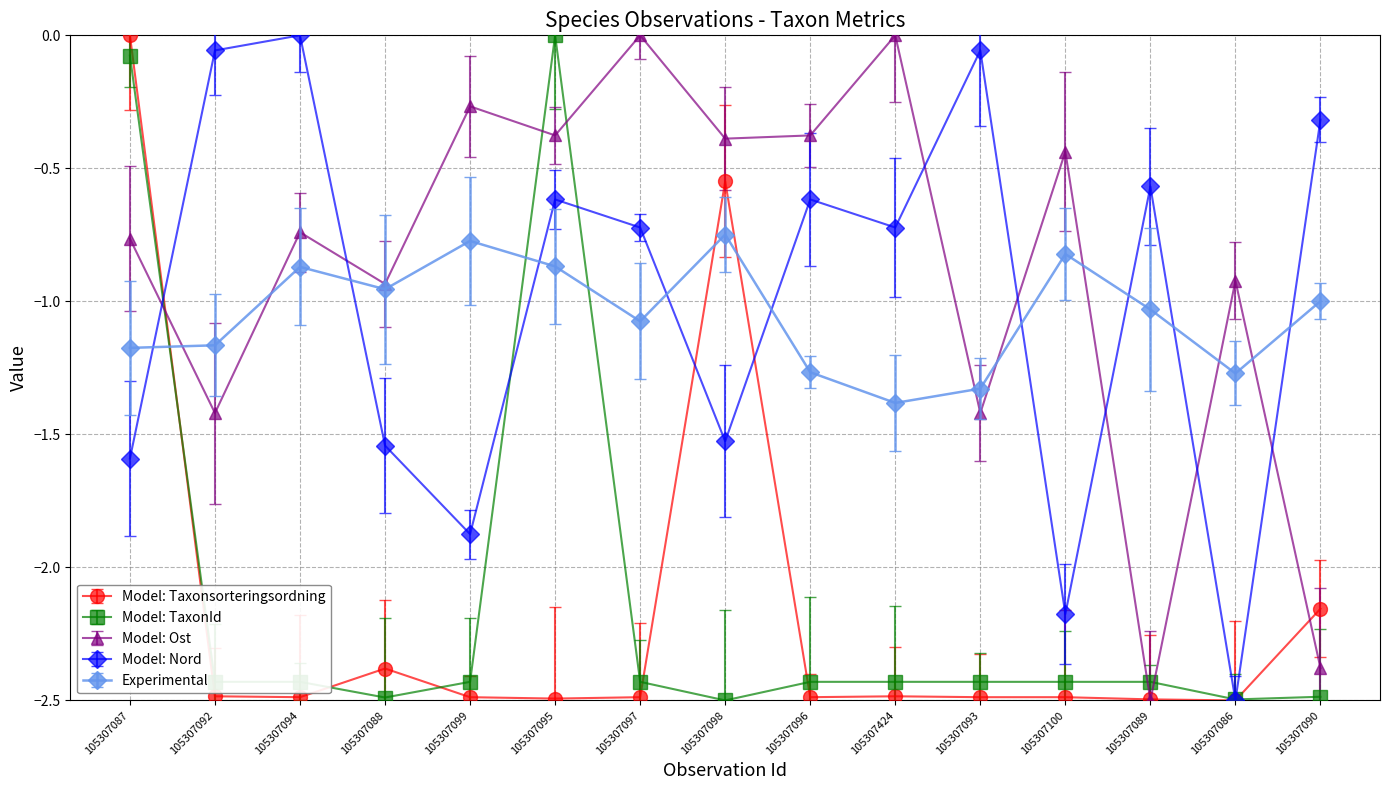

At which label does Model: Ost reach its minimum?

105307089